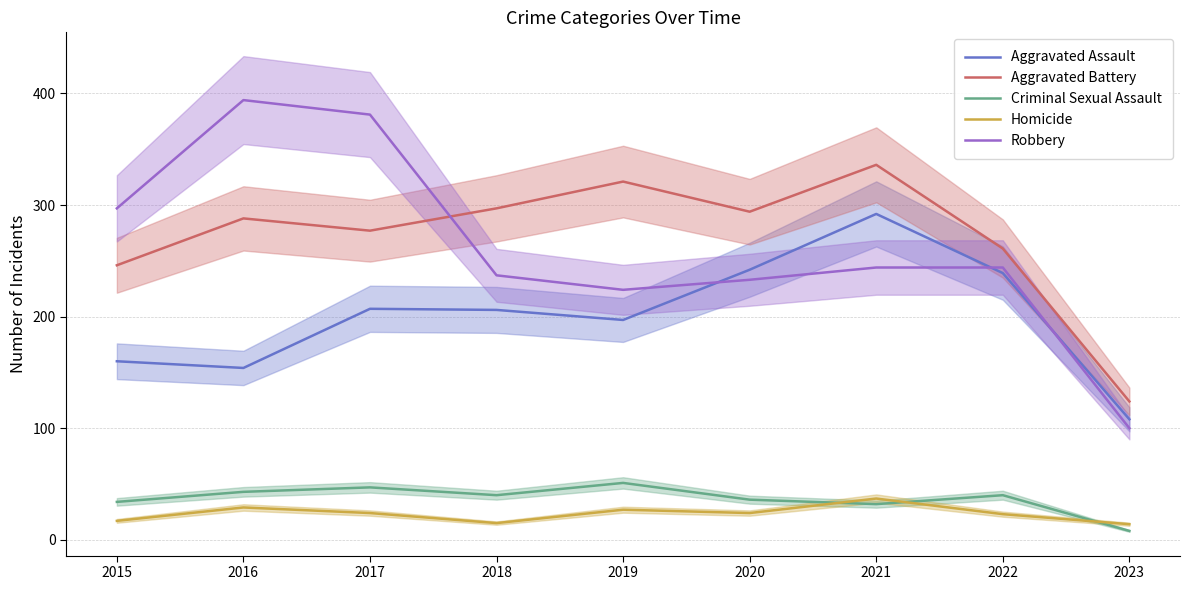

Which series has the largest range (max minus min)?

Robbery